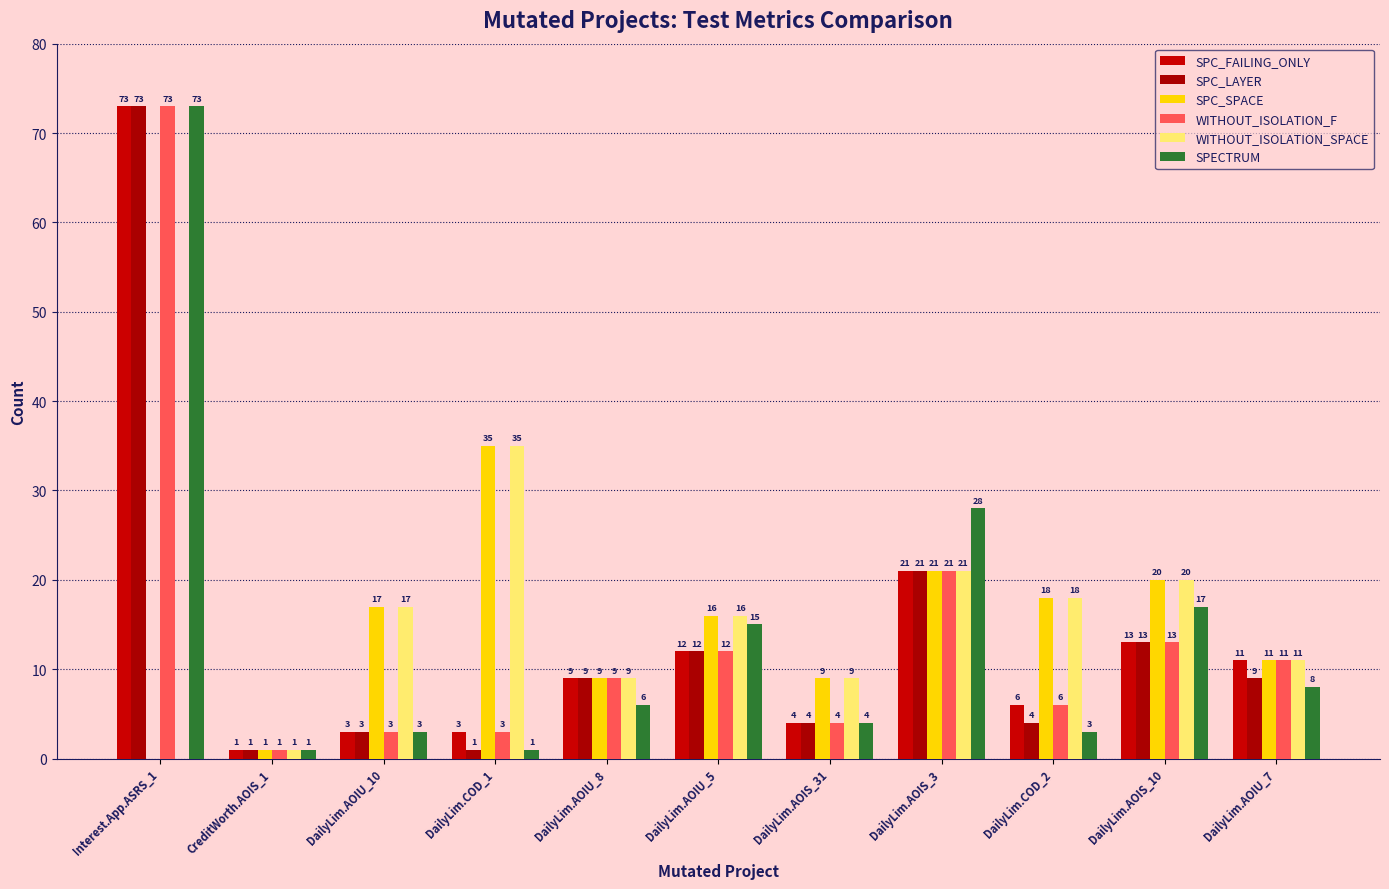

Which has a higher value, Interest.App.ASRS_1 or DailyLim.COD_2?

Interest.App.ASRS_1